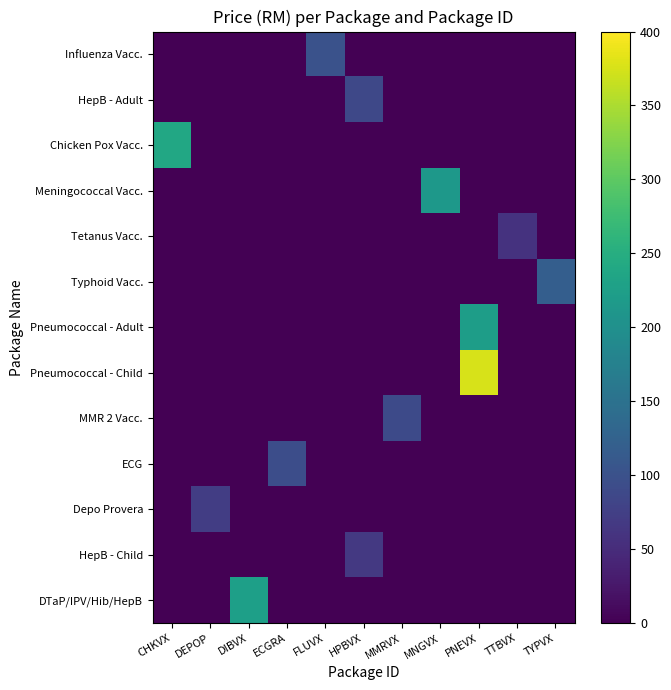

Reading left to right, what are all the values shown in this chart?

row_0: CHKVX=0	DEPOP=0	DIBVX=0	ECGRA=0	FLUVX=100	HPBVX=0	MMRVX=0	MNGVX=0	PNEVX=0	TTBVX=0	TYPVX=0
row_1: CHKVX=0	DEPOP=0	DIBVX=0	ECGRA=0	FLUVX=0	HPBVX=86	MMRVX=0	MNGVX=0	PNEVX=0	TTBVX=0	TYPVX=0
row_2: CHKVX=240	DEPOP=0	DIBVX=0	ECGRA=0	FLUVX=0	HPBVX=0	MMRVX=0	MNGVX=0	PNEVX=0	TTBVX=0	TYPVX=0
row_3: CHKVX=0	DEPOP=0	DIBVX=0	ECGRA=0	FLUVX=0	HPBVX=0	MMRVX=0	MNGVX=214	PNEVX=0	TTBVX=0	TYPVX=0
row_4: CHKVX=0	DEPOP=0	DIBVX=0	ECGRA=0	FLUVX=0	HPBVX=0	MMRVX=0	MNGVX=0	PNEVX=0	TTBVX=59	TYPVX=0
row_5: CHKVX=0	DEPOP=0	DIBVX=0	ECGRA=0	FLUVX=0	HPBVX=0	MMRVX=0	MNGVX=0	PNEVX=0	TTBVX=0	TYPVX=120
row_6: CHKVX=0	DEPOP=0	DIBVX=0	ECGRA=0	FLUVX=0	HPBVX=0	MMRVX=0	MNGVX=0	PNEVX=223	TTBVX=0	TYPVX=0
row_7: CHKVX=0	DEPOP=0	DIBVX=0	ECGRA=0	FLUVX=0	HPBVX=0	MMRVX=0	MNGVX=0	PNEVX=376	TTBVX=0	TYPVX=0
row_8: CHKVX=0	DEPOP=0	DIBVX=0	ECGRA=0	FLUVX=0	HPBVX=0	MMRVX=90	MNGVX=0	PNEVX=0	TTBVX=0	TYPVX=0
row_9: CHKVX=0	DEPOP=0	DIBVX=0	ECGRA=94	FLUVX=0	HPBVX=0	MMRVX=0	MNGVX=0	PNEVX=0	TTBVX=0	TYPVX=0
row_10: CHKVX=0	DEPOP=72	DIBVX=0	ECGRA=0	FLUVX=0	HPBVX=0	MMRVX=0	MNGVX=0	PNEVX=0	TTBVX=0	TYPVX=0
row_11: CHKVX=0	DEPOP=0	DIBVX=0	ECGRA=0	FLUVX=0	HPBVX=67	MMRVX=0	MNGVX=0	PNEVX=0	TTBVX=0	TYPVX=0
row_12: CHKVX=0	DEPOP=0	DIBVX=226	ECGRA=0	FLUVX=0	HPBVX=0	MMRVX=0	MNGVX=0	PNEVX=0	TTBVX=0	TYPVX=0